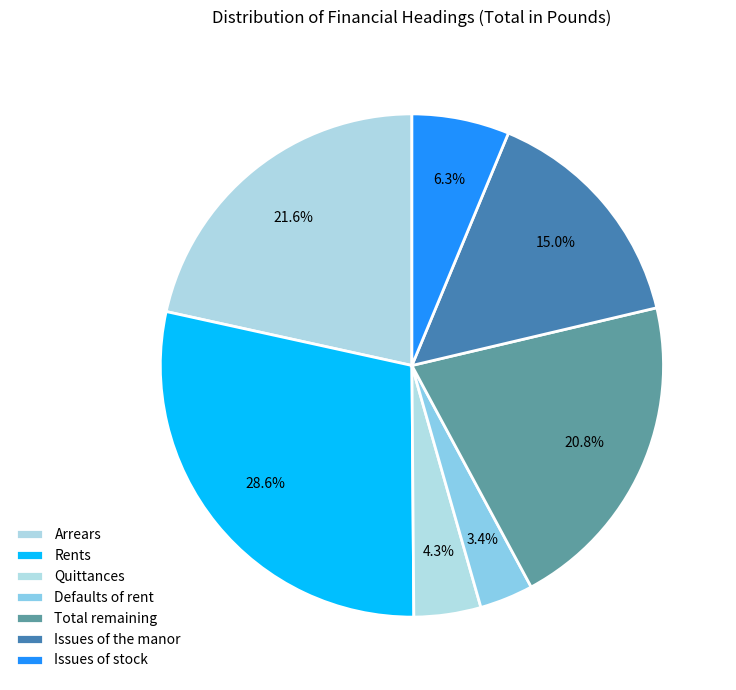

True or false: Issues of the manor accounts for 15% of the total.

True